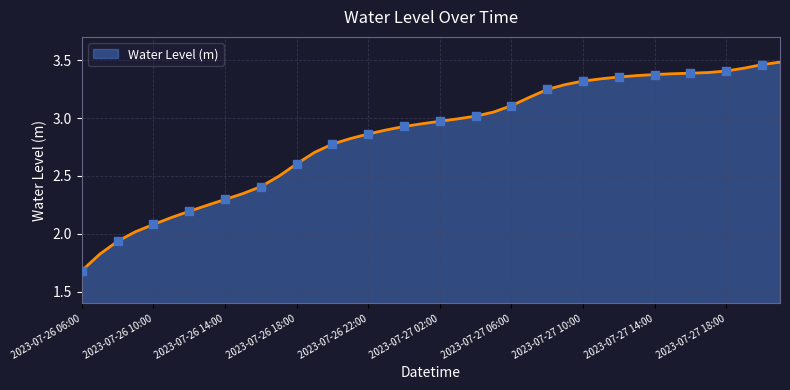

What is the smallest value displayed?

1.7